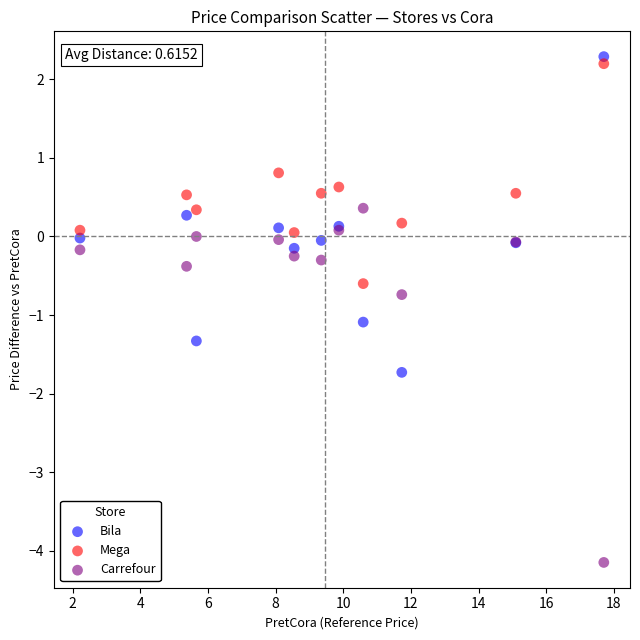

Which series contains the lowest Y value?

Carrefour